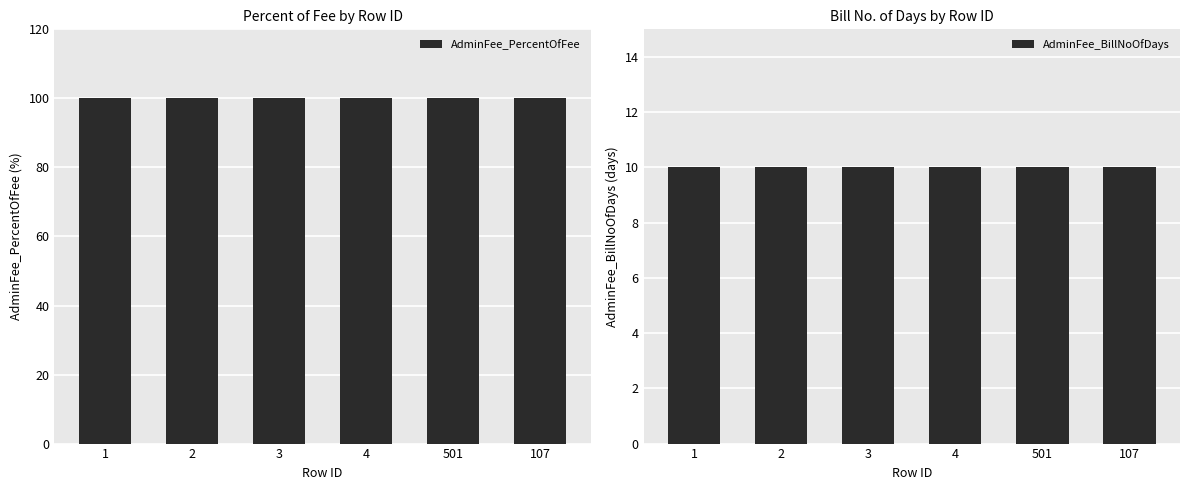

Between 4 and 107, which series saw the biggest shift?

AdminFee_PercentOfFee